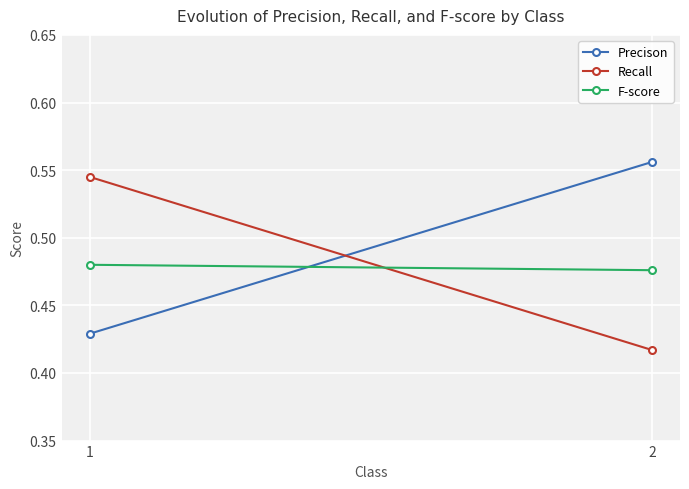

How many series are shown in this chart?

3